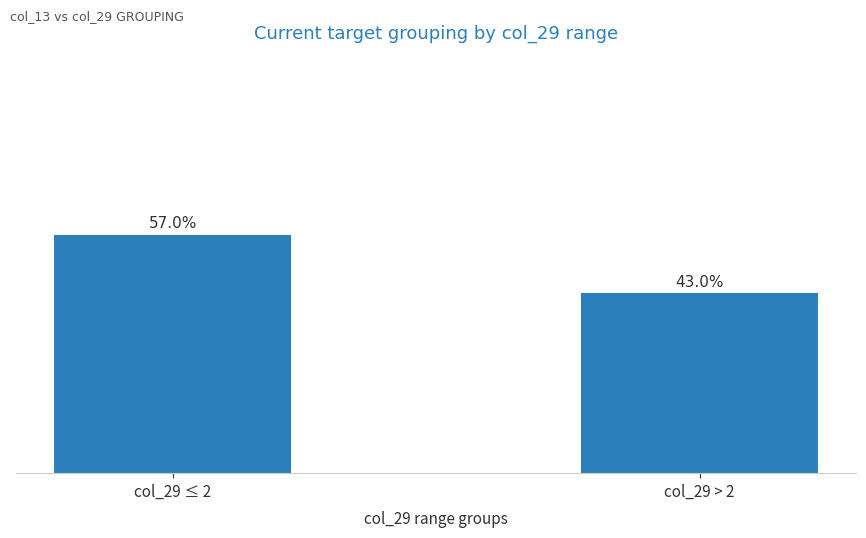

At which category does the chart reach its minimum across all series?

col_29 > 2